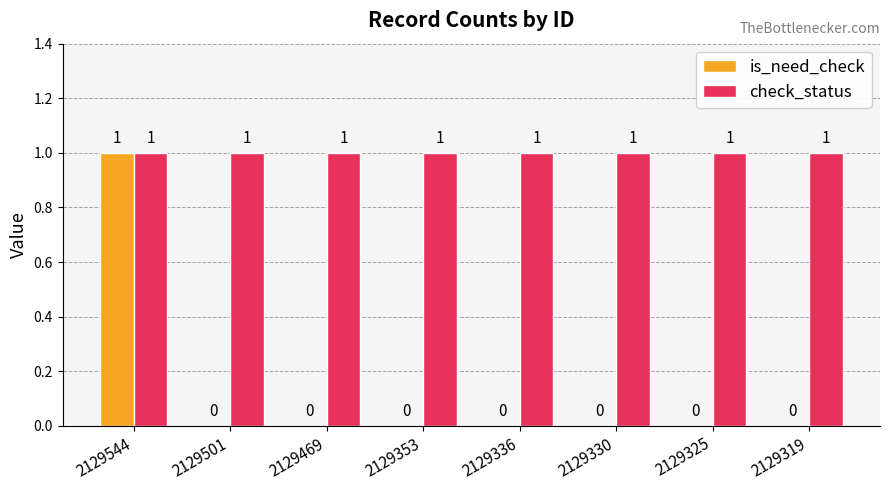

What is the sum of all is_need_check values?

1